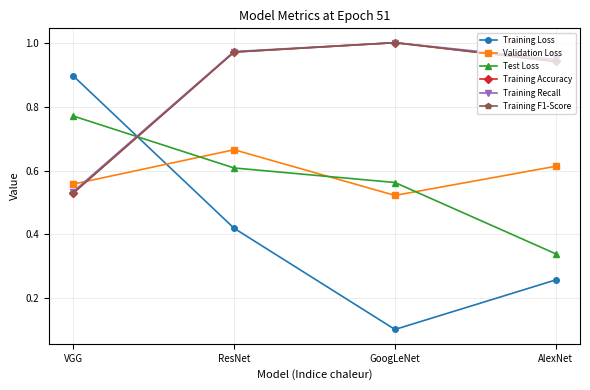

The value of Training Recall at ResNet is 0.4. True or false?

False